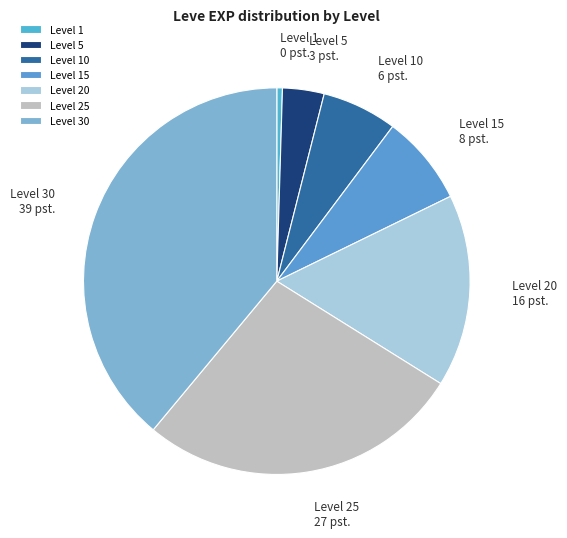

Which category has the biggest portion of the pie?

Level 30